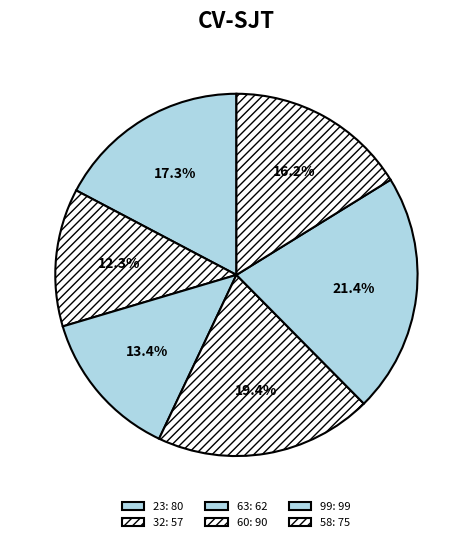

Rank the categories by value from lowest to highest.

32, 63, 58, 23, 60, 99